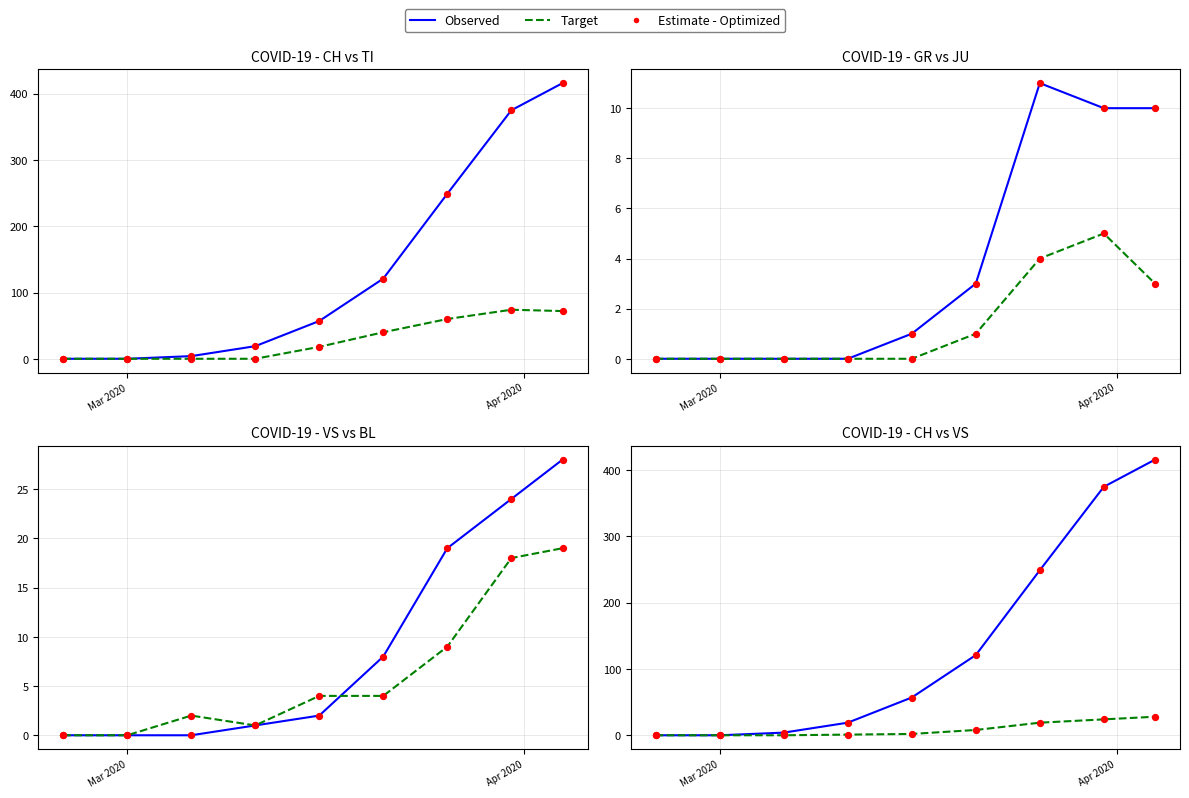

What is the total value across all series at 2020-03-26?

352